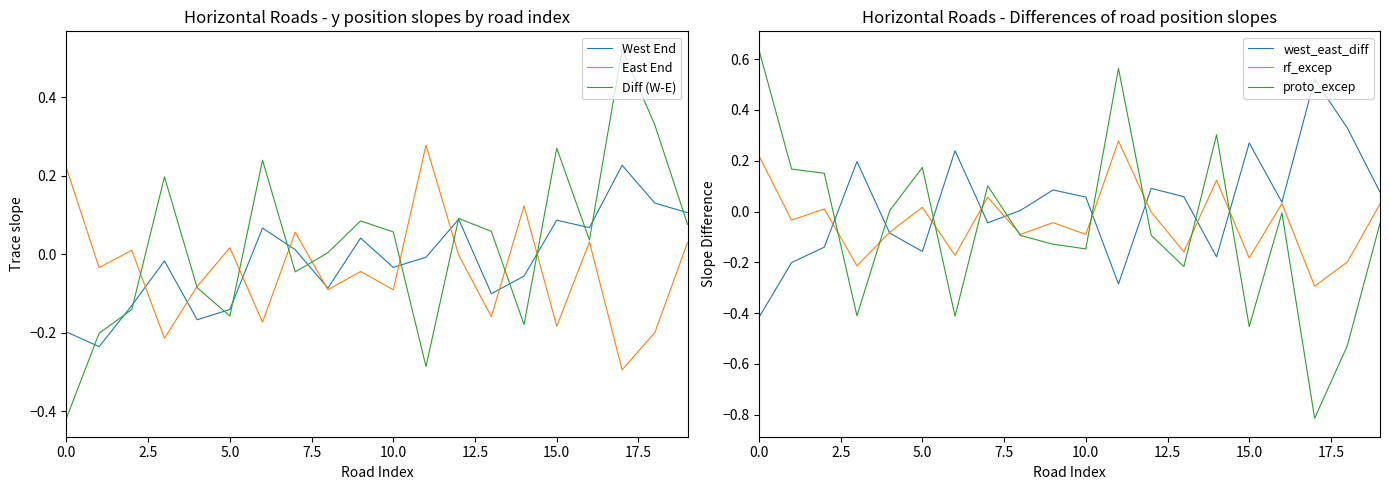

Which series has the largest range (max minus min)?

proto_excep